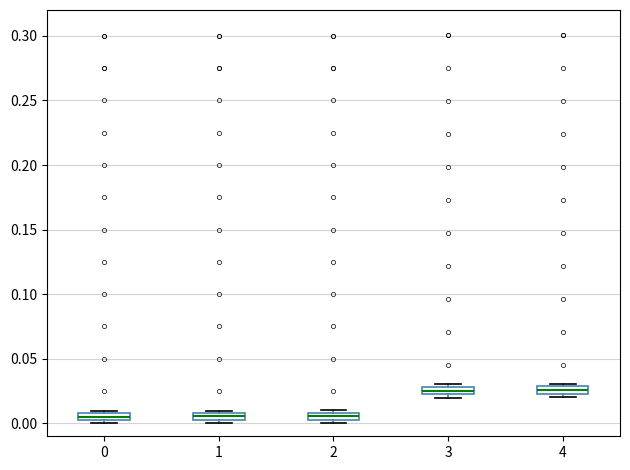

Where is the lower edge of the box at x = 0 on the y-axis? The values are not printed on the chart, so give them approximately, as read against the axis.

0.005